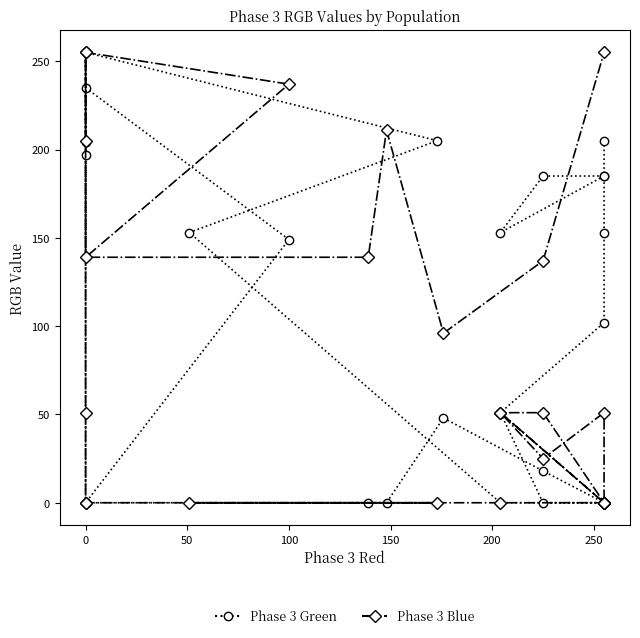

What is the maximum value shown in the chart?

255